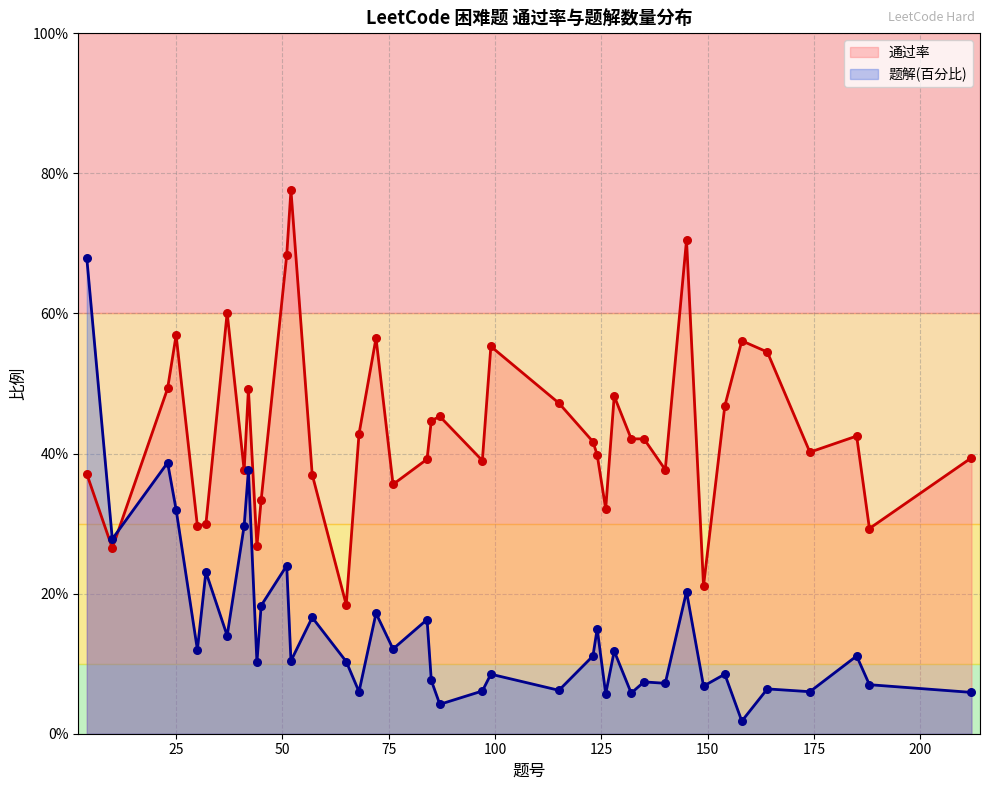

Which series reaches the minimum Y coordinate?

题解(百分比)